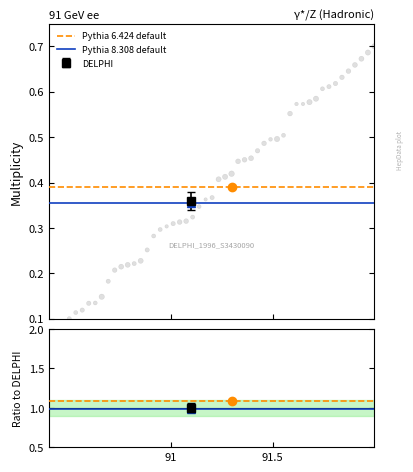

What is the range of X values (max minus min)?

1.5